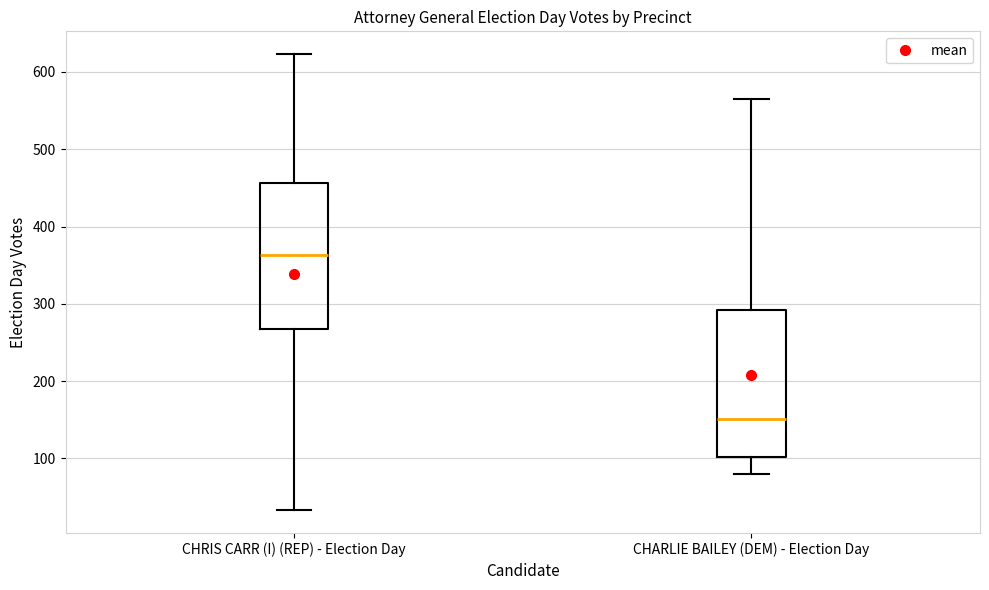

Reading left to right, read every box against the y-axis: the position of its median line, the range the box covers, and the ends of its whiskers. The values are not printed on the chart, so give them approximately, as read against the axis.

CHRIS CARR (I) (REP) - Election Day: median 360, box 270 to 460, whiskers 30 to 620
CHARLIE BAILEY (DEM) - Election Day: median 150, box 100 to 290, whiskers 80 to 570